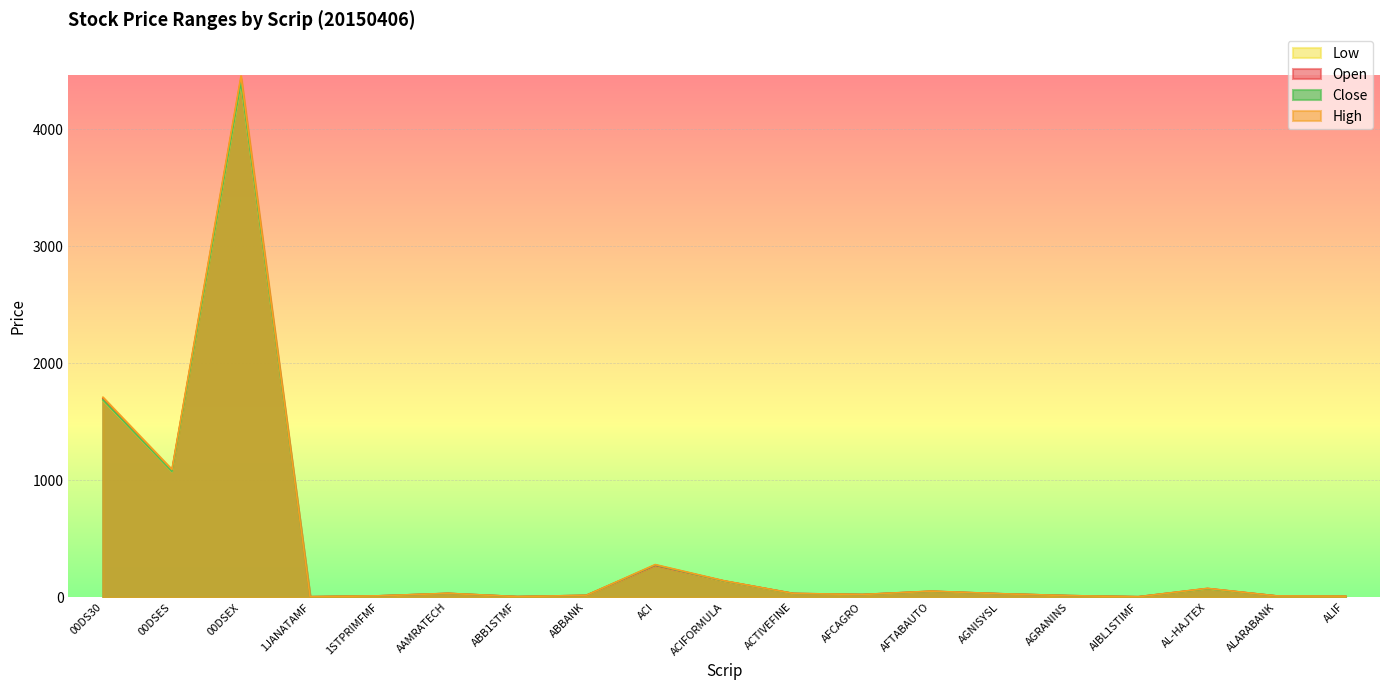

What value does the Low series have at 00DSES?

1074.1